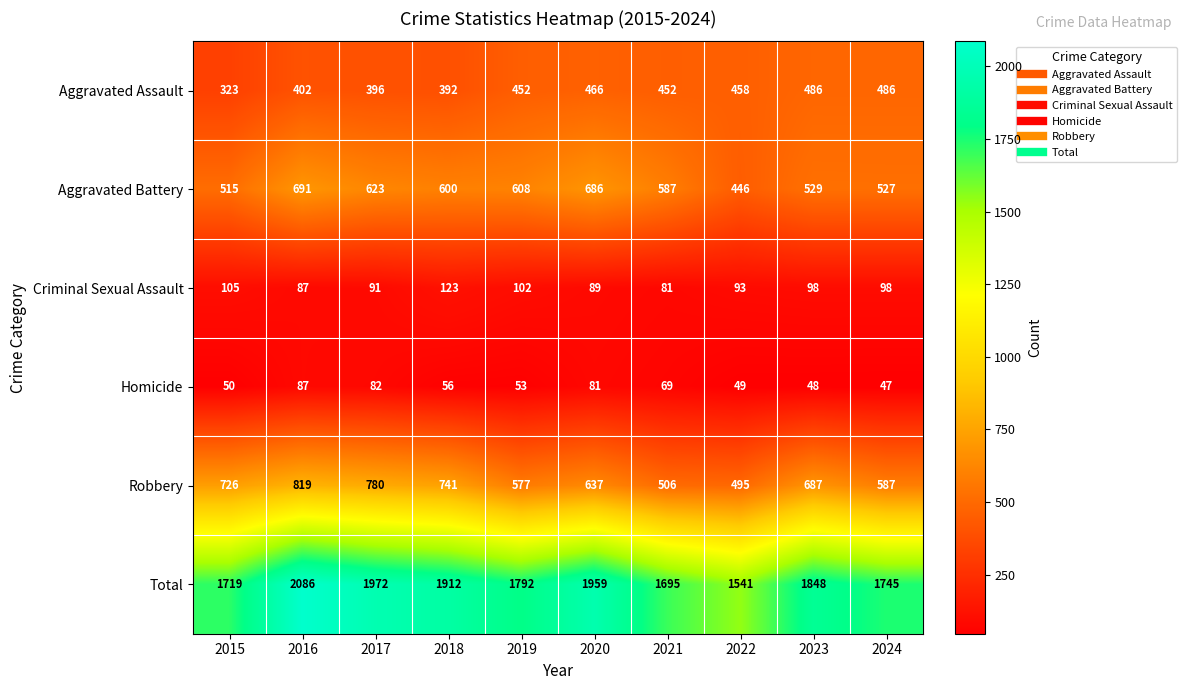

What is the maximum value for Aggravated Battery?

691